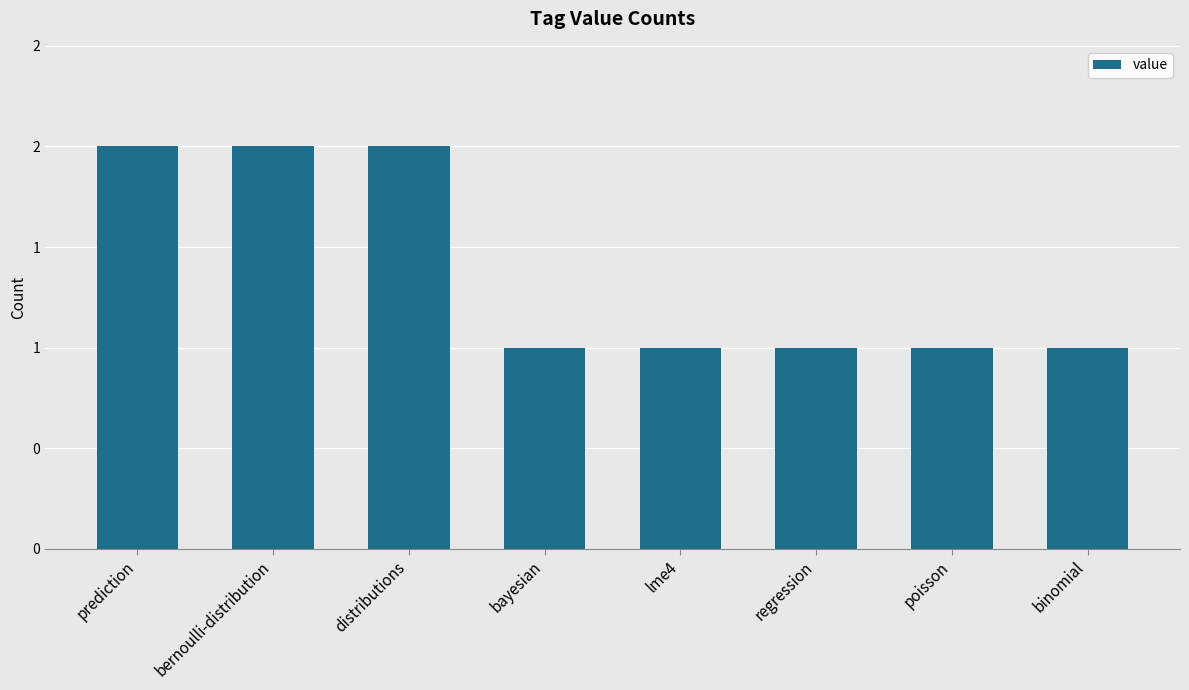

At which label is the value closest to 1?

bayesian